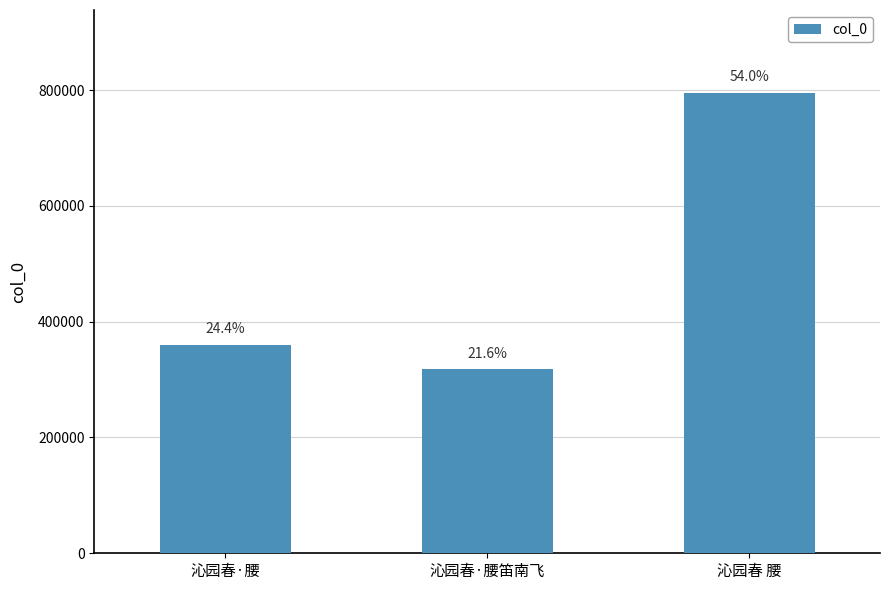

Does the chart contain stacked bars?

No